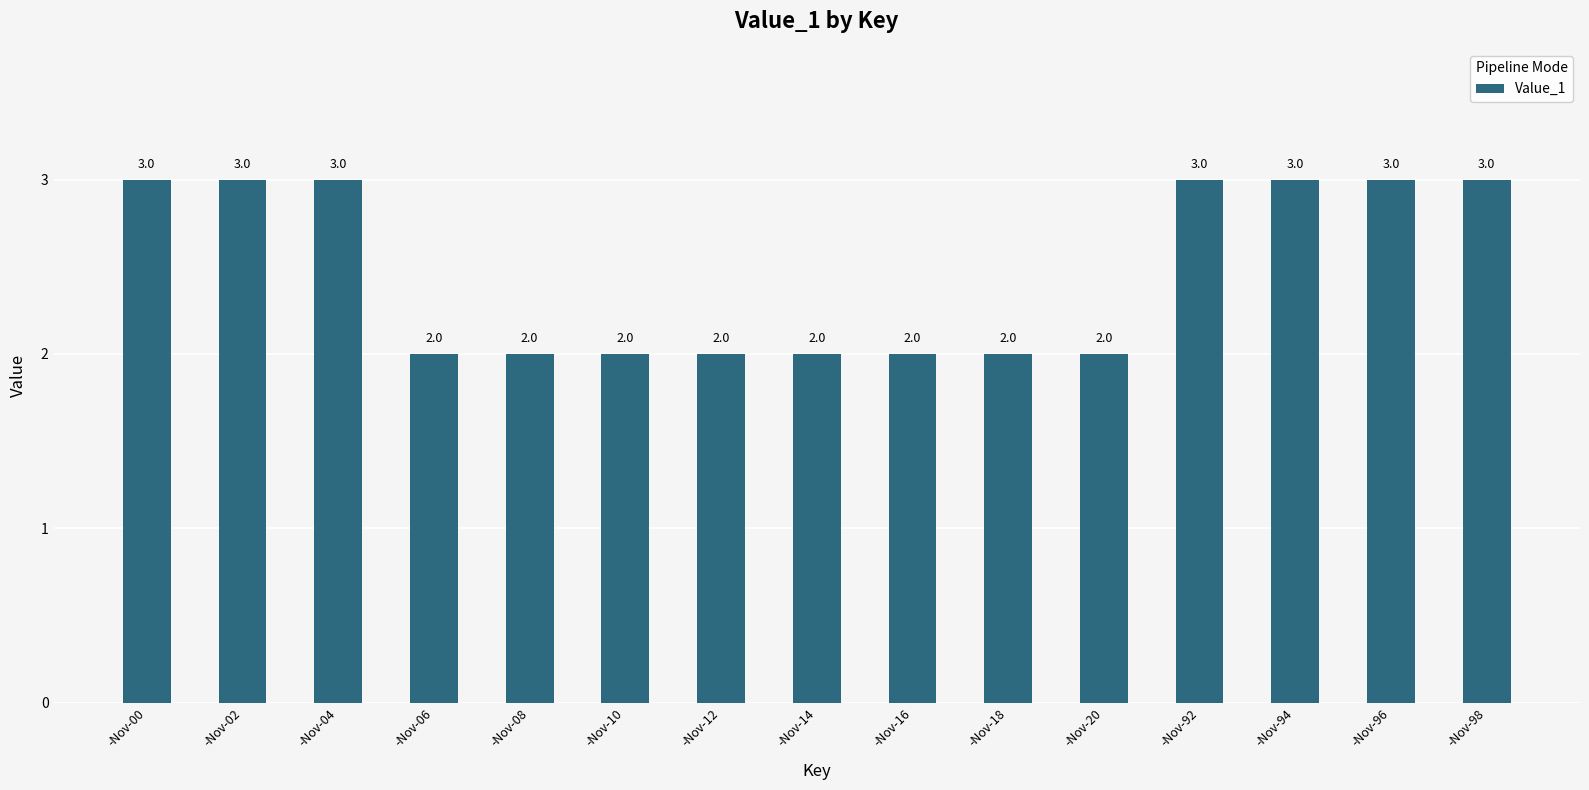

What is the minimum value shown in the chart?

2